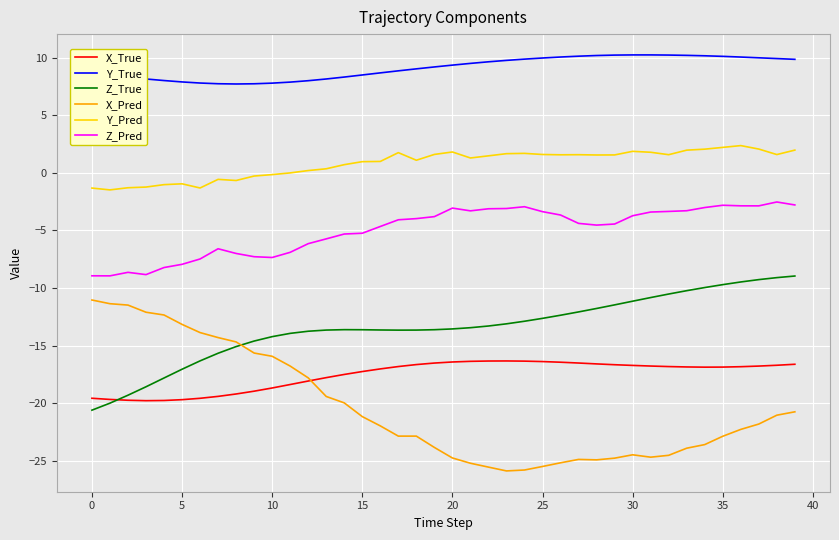

What is the difference between the second highest and second lowest values in the X_Pred series?

14.4